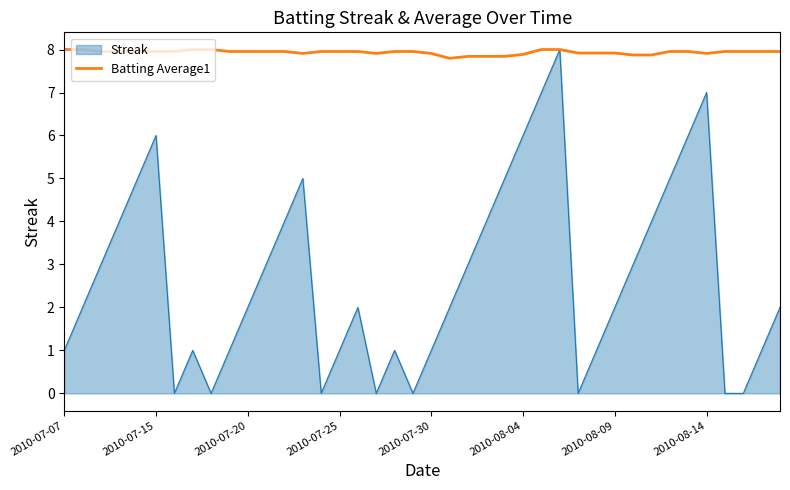

What is the maximum value for Batting Average1?

8.0